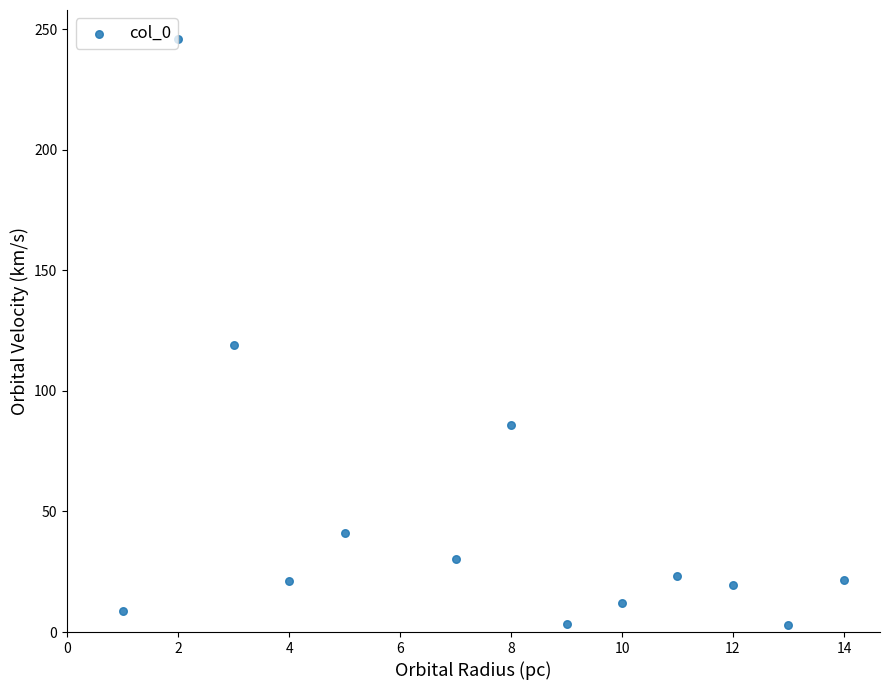

What is the range of X values (max minus min)?

13.0